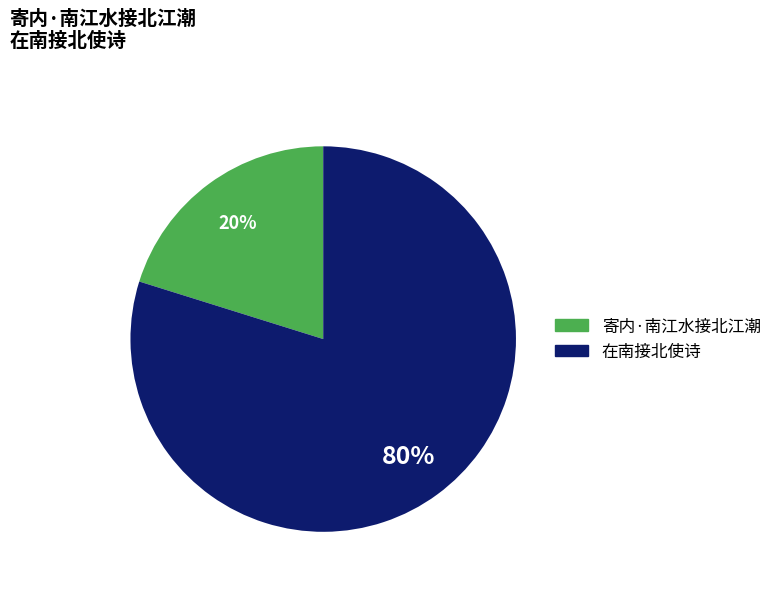

To the nearest percent, what is the combined percentage of 寄内·南江水接北江潮 and 在南接北使诗?

100%